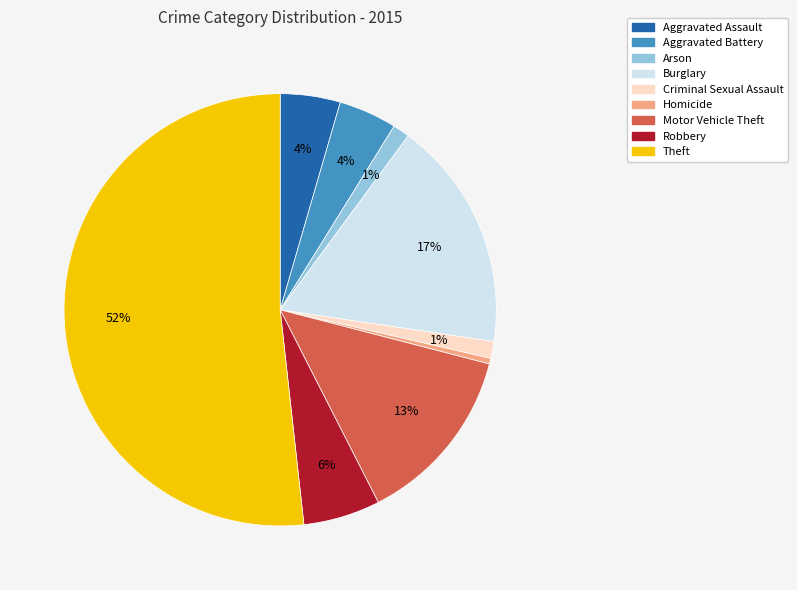

Which slice is the largest?

Theft